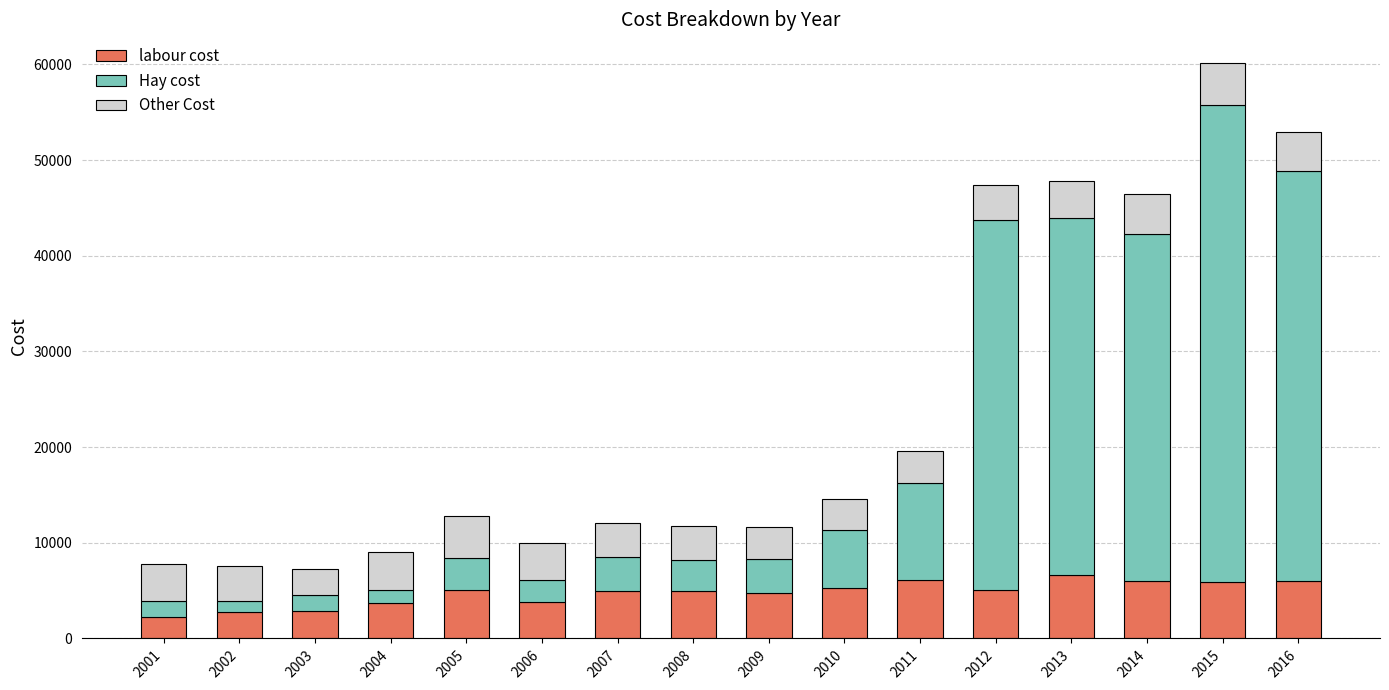

What is the total value across all series at 2004?

9023.5